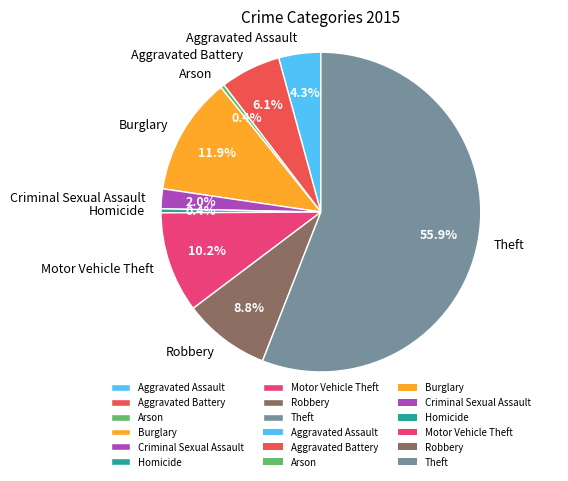

Which has a higher value, Arson or Theft?

Theft